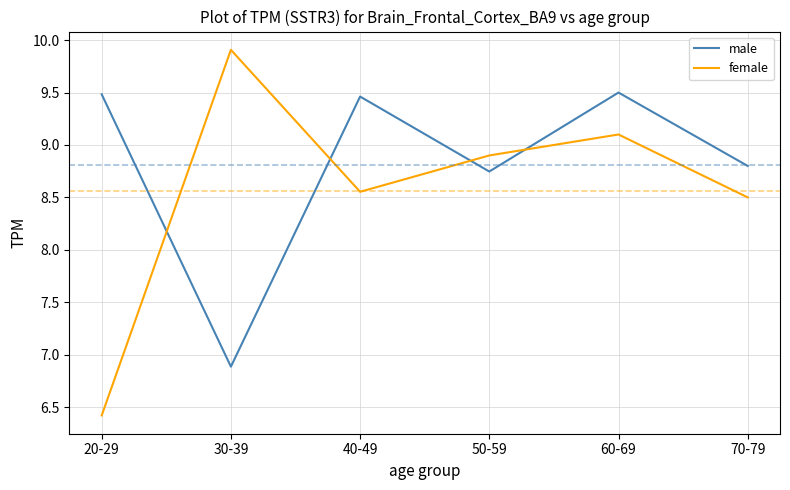

What position from the right is 40-49?

4